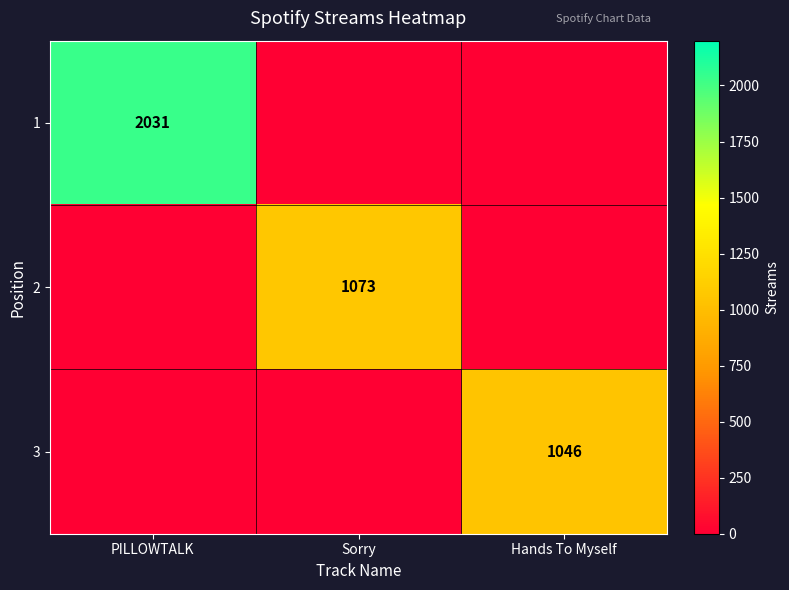

True or false: 2 has a value of 1642 at Sorry.

False